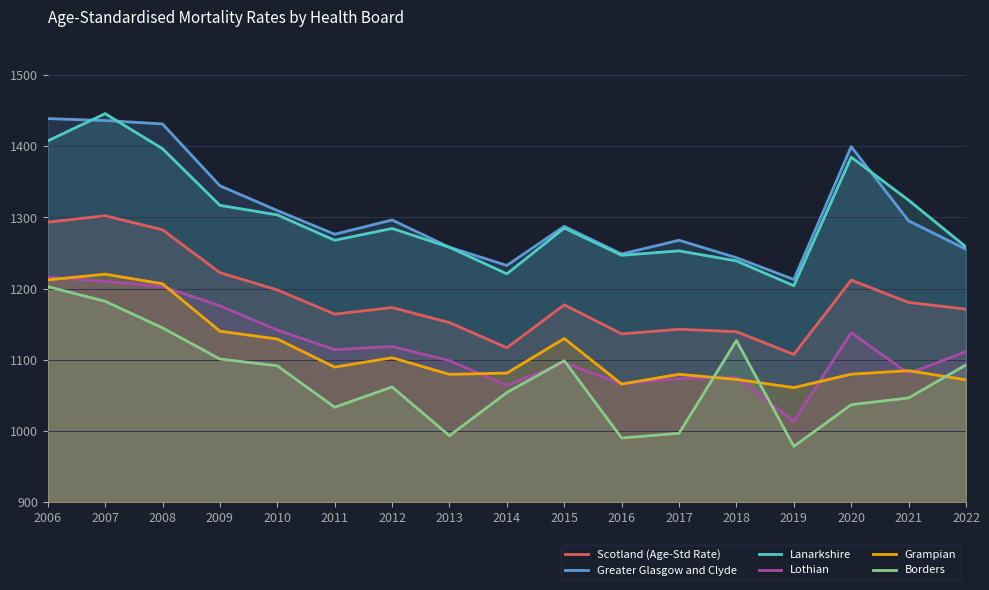

What is the average value of the Scotland (Age-Std Rate) series?

1186.7